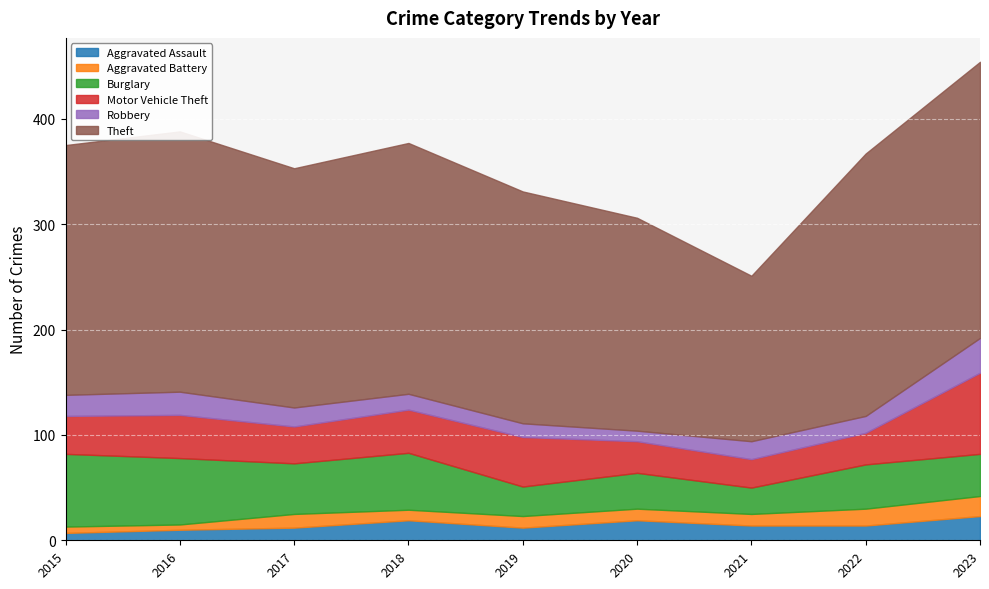

What is the sum of all Aggravated Assault values?

130